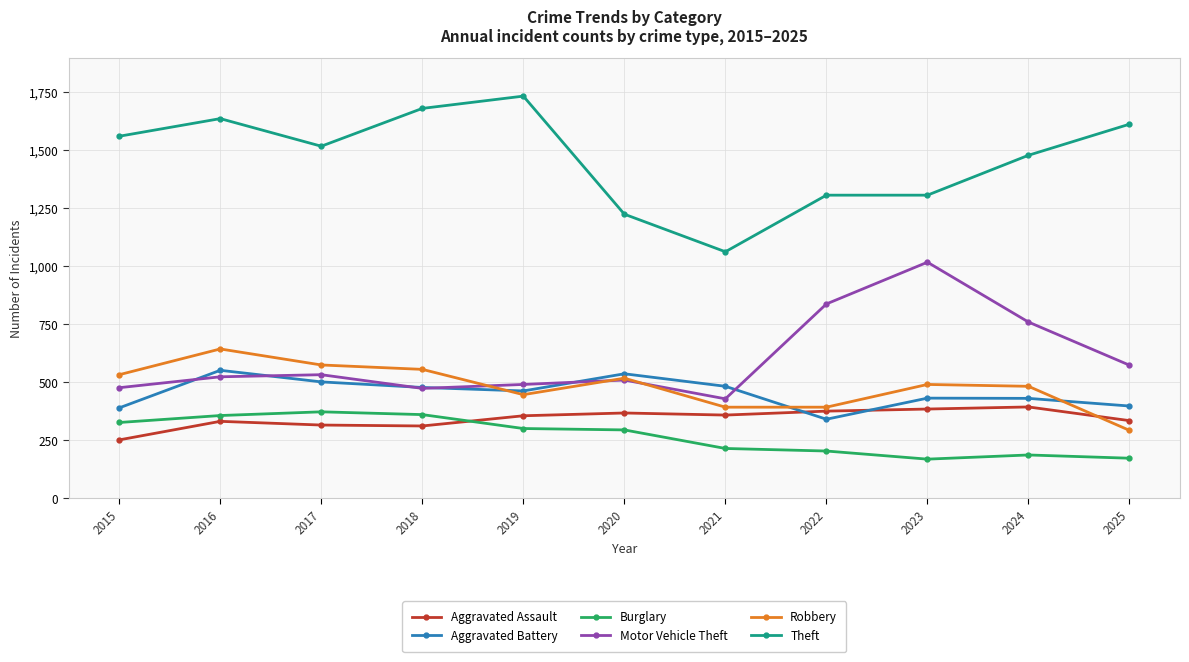

Where is Motor Vehicle Theft nearest to the value 723?

2024